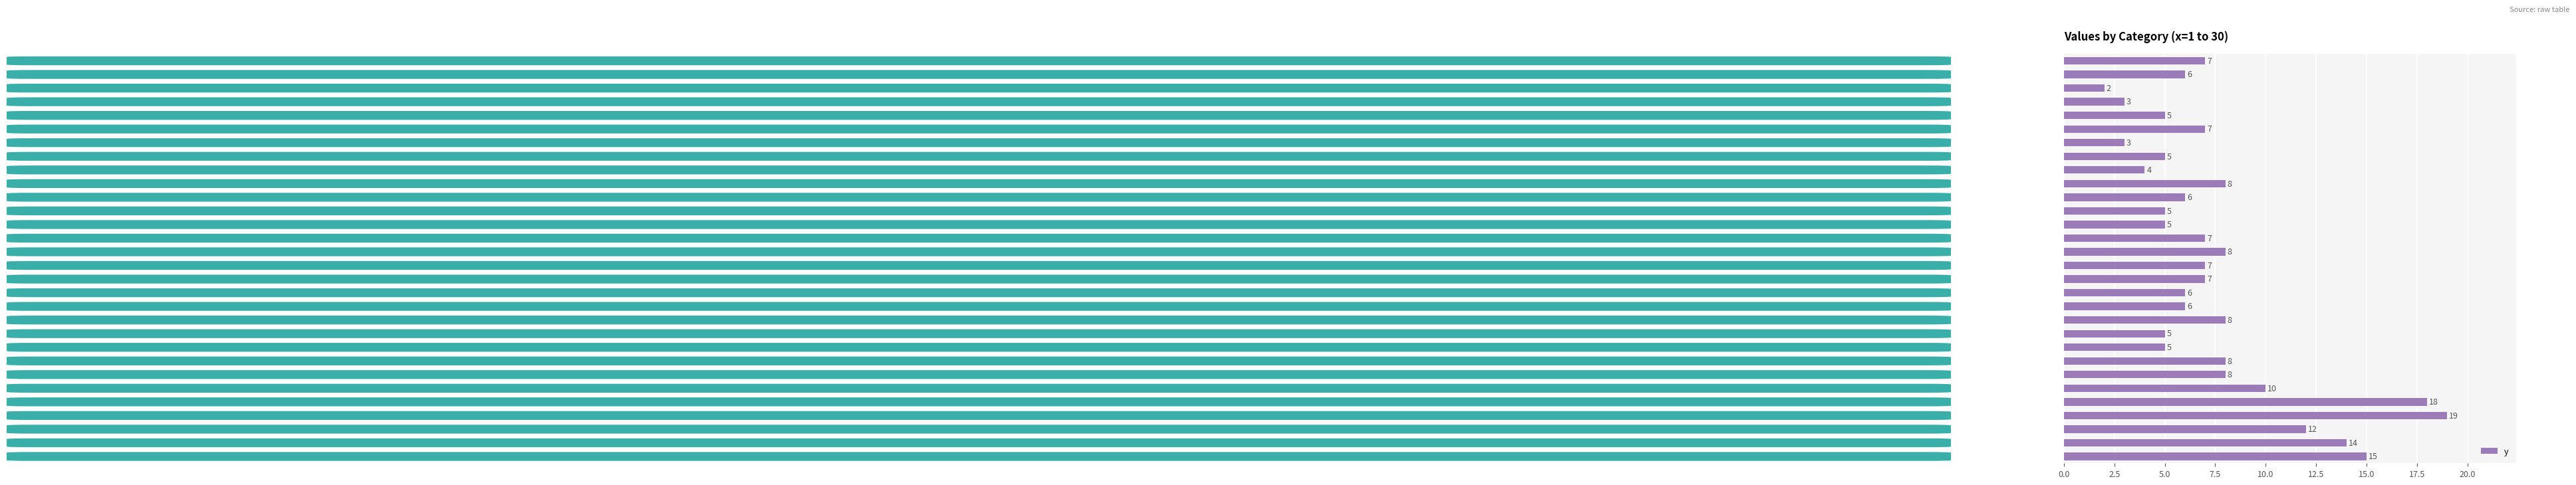

What is the value of the 18th bar from the top?

6